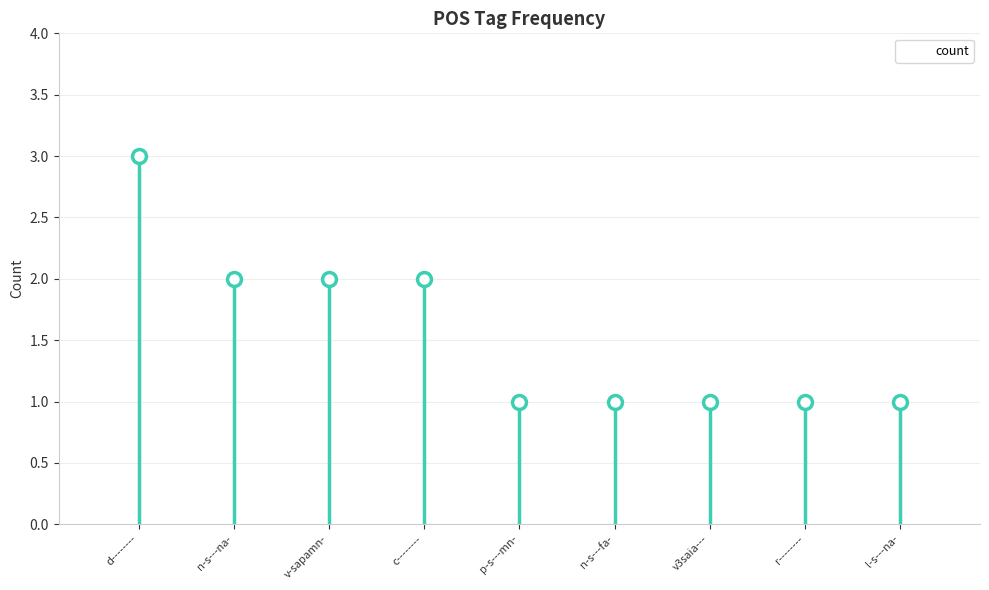

What position from the right is r--------?

2